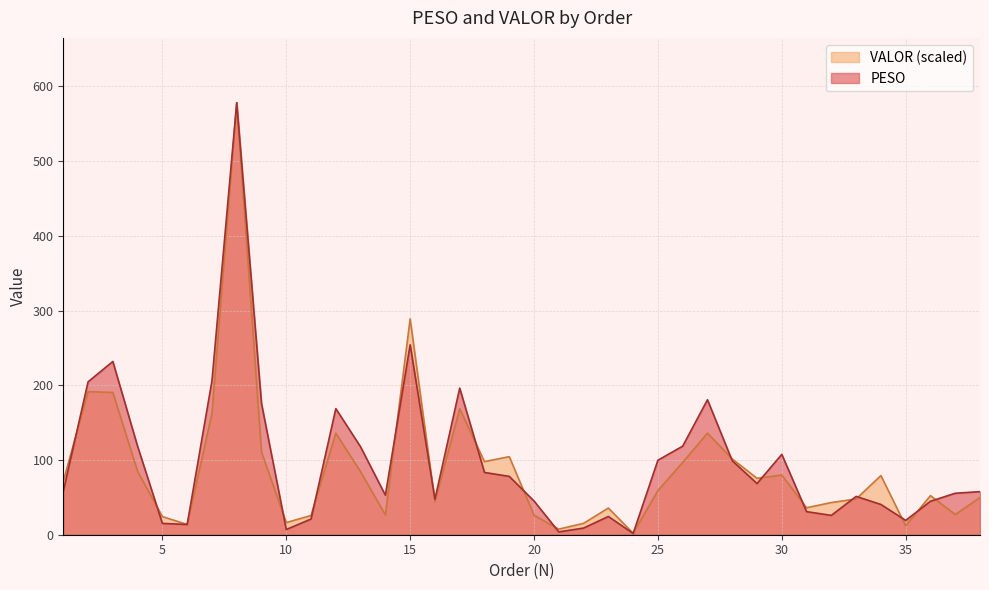

The value of VALOR at 13 is 84.3. True or false?

True